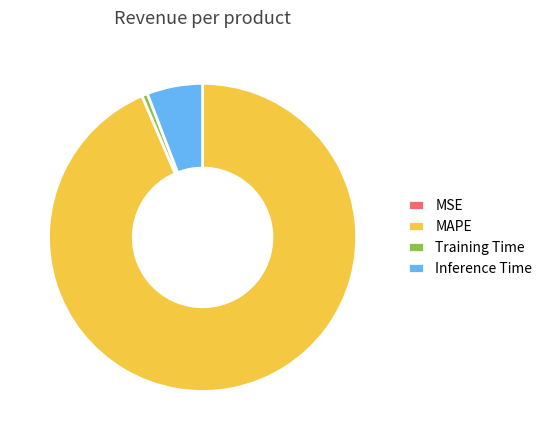

Which category accounts for the majority?

MAPE